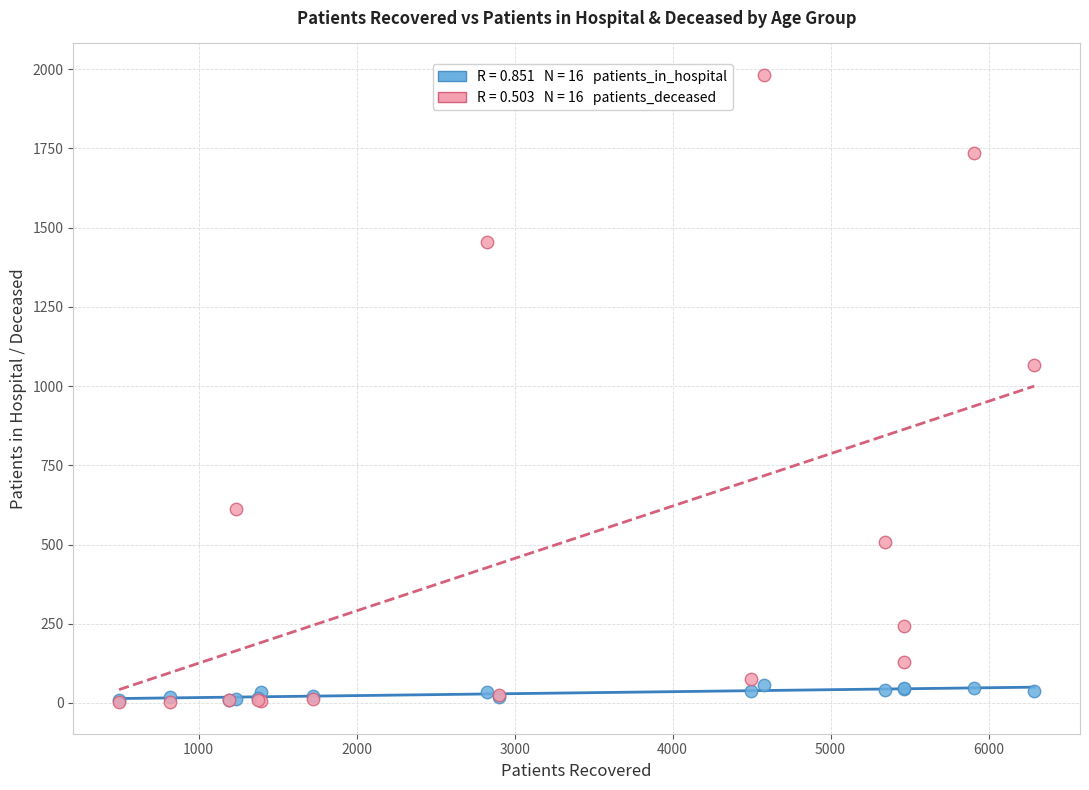

Across all series, what Y value is closest to 992?

1065